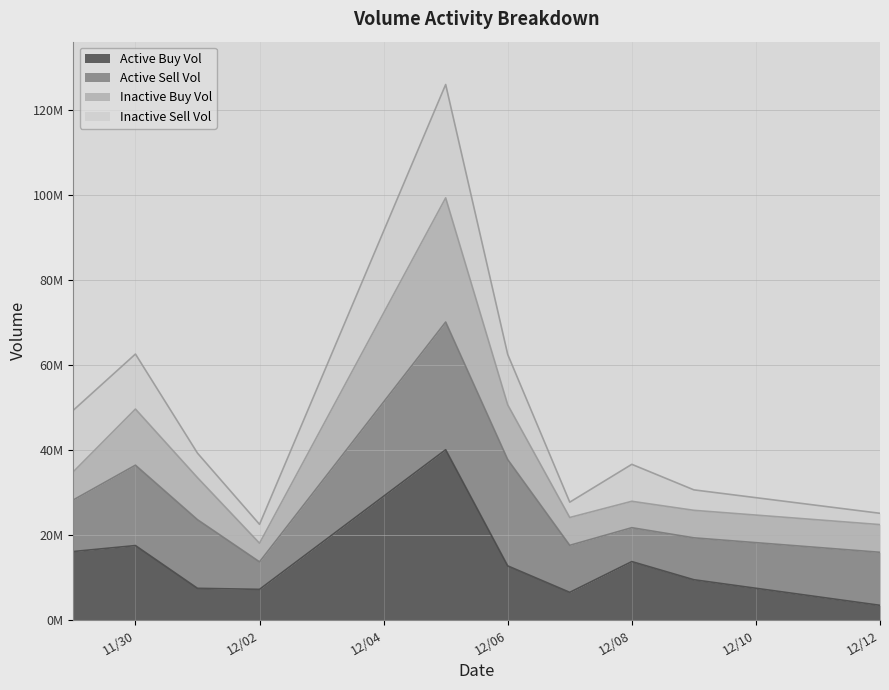

Where is active_buy_volume nearest to the value 21771866?

11/30